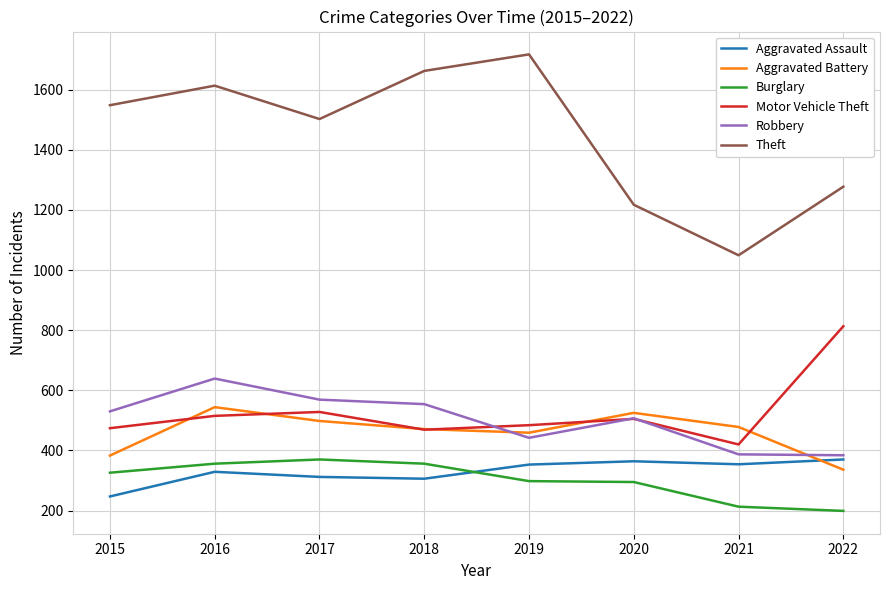

Is this an area chart (filled region under the line)?

No